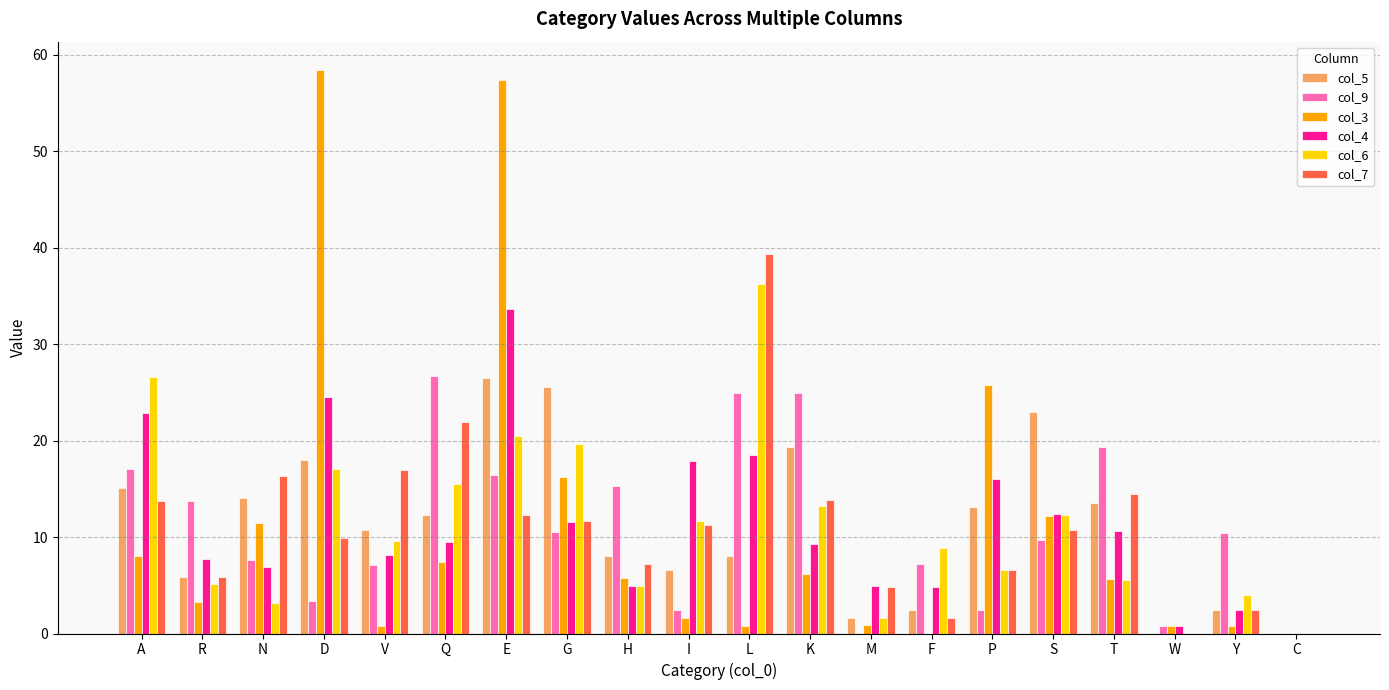

What are all the series names shown in the legend?

col_5, col_9, col_3, col_4, col_6, col_7